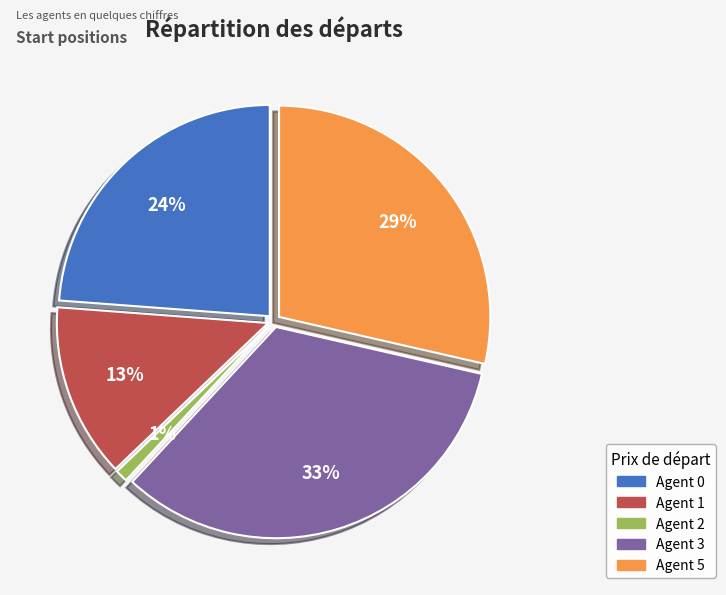

The Agent 3 slice represents 27% of the pie. True or false?

False